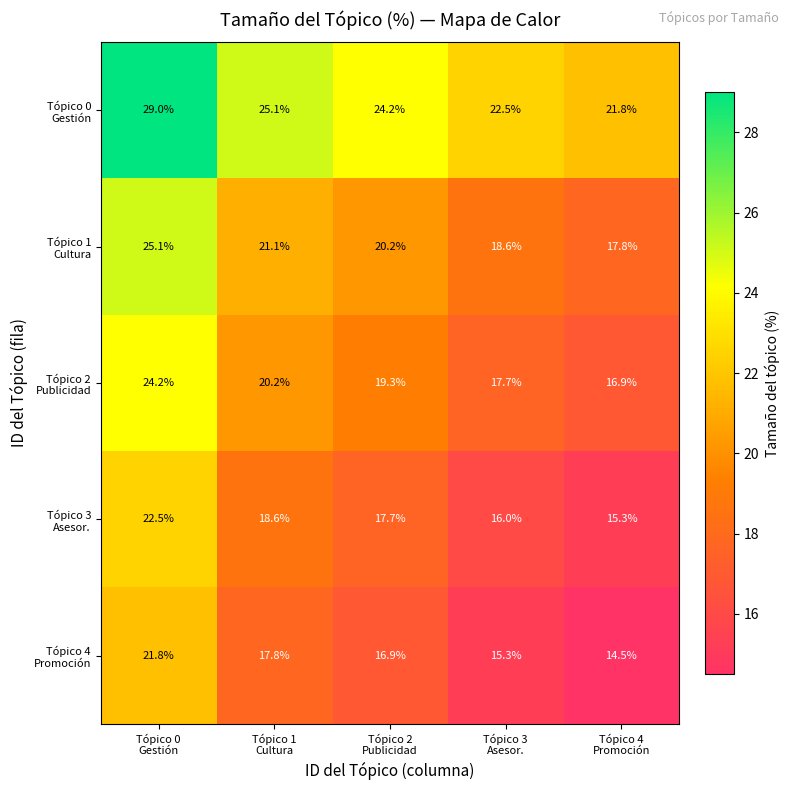

At how many categories does at least one series exceed 18?

5